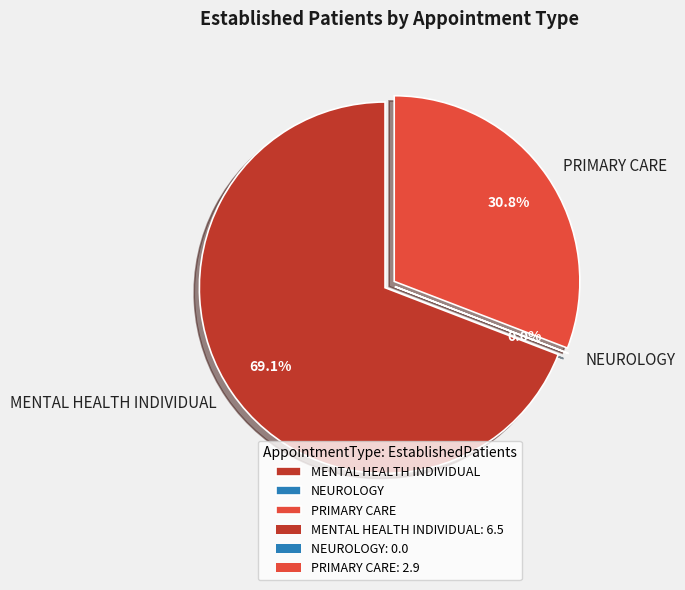

To the nearest percent, what is the average slice percentage?

33%